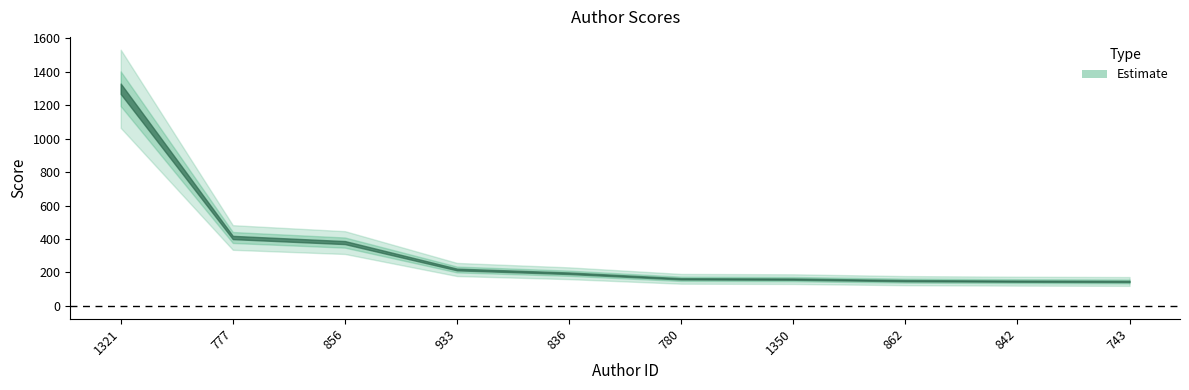

At which category does the chart reach its peak across all series?

1321